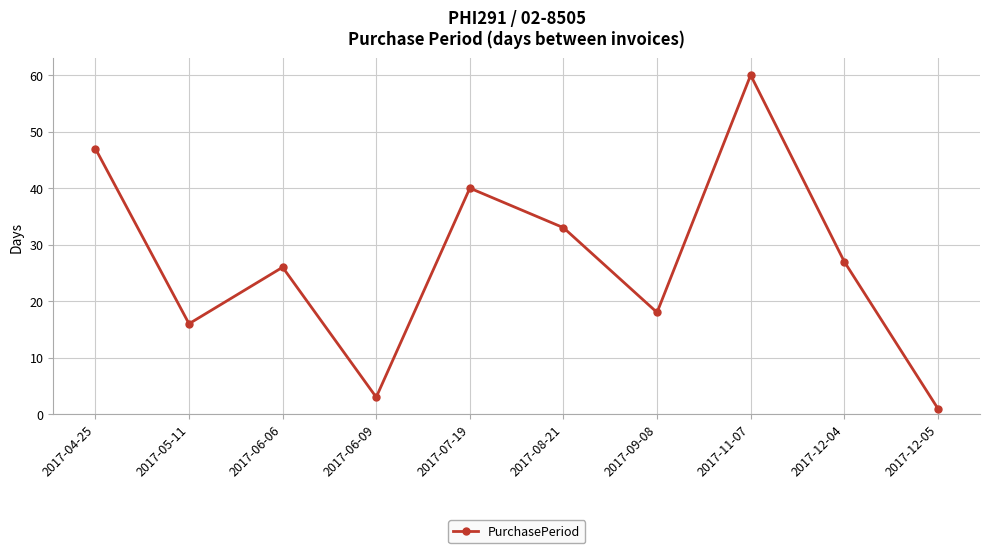

What position from the left is 2017-05-11?

2